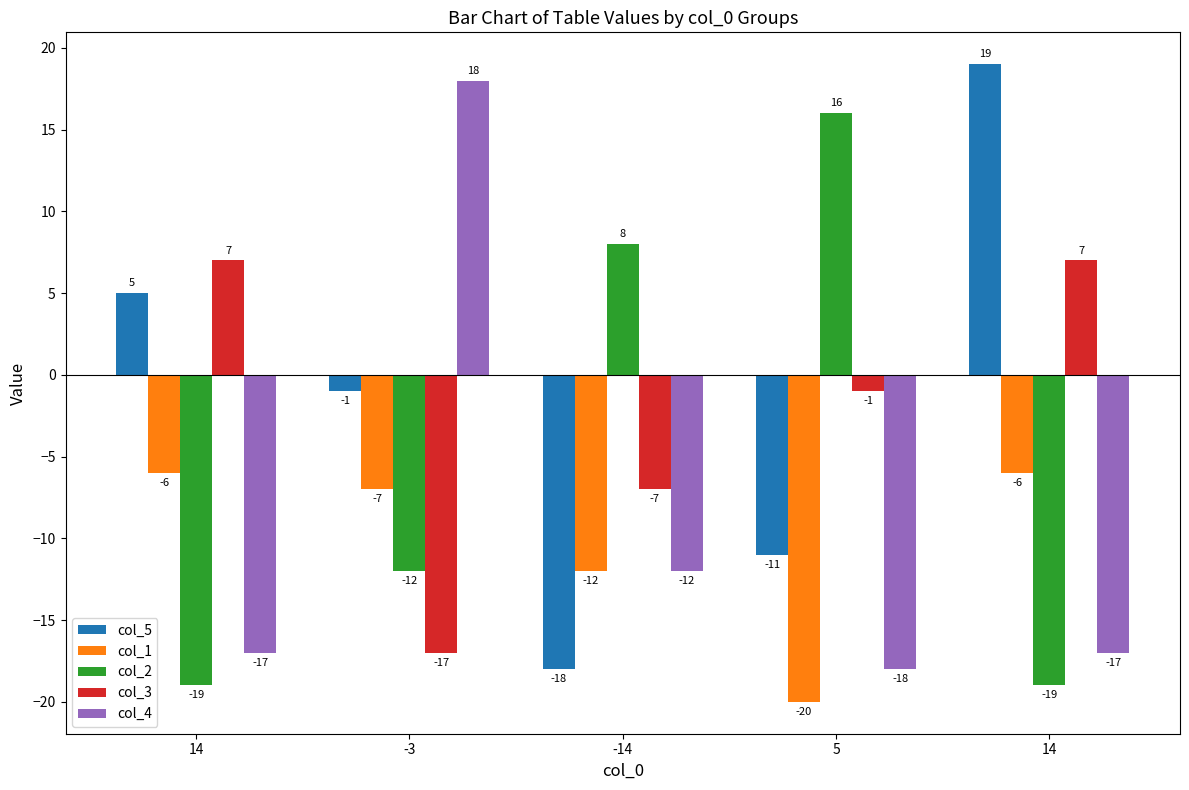

Does the chart contain any negative values?

Yes